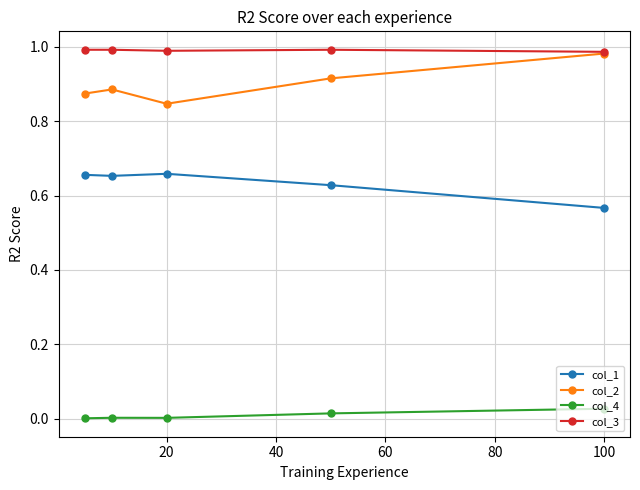

At how many categories does at least one series exceed 0?

5